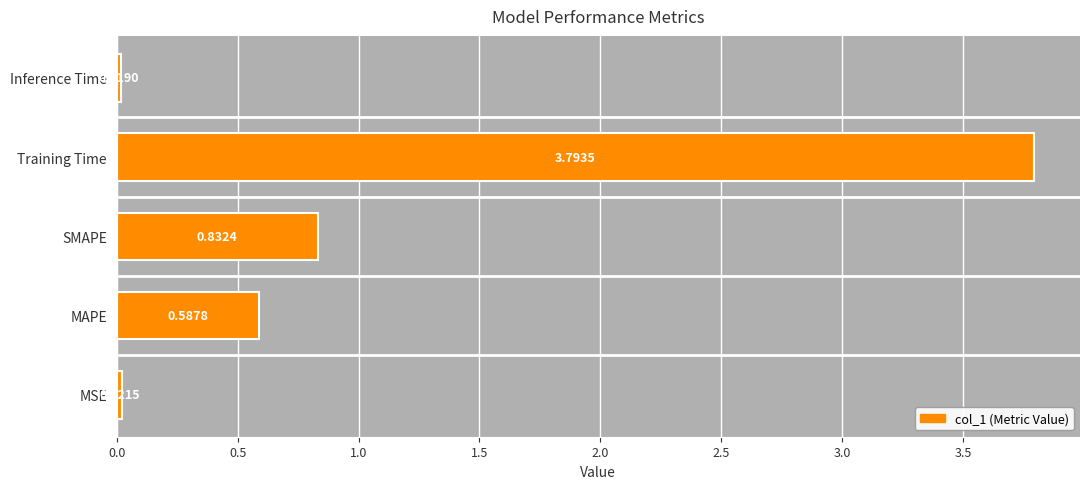

What is the greatest value displayed?

3.8